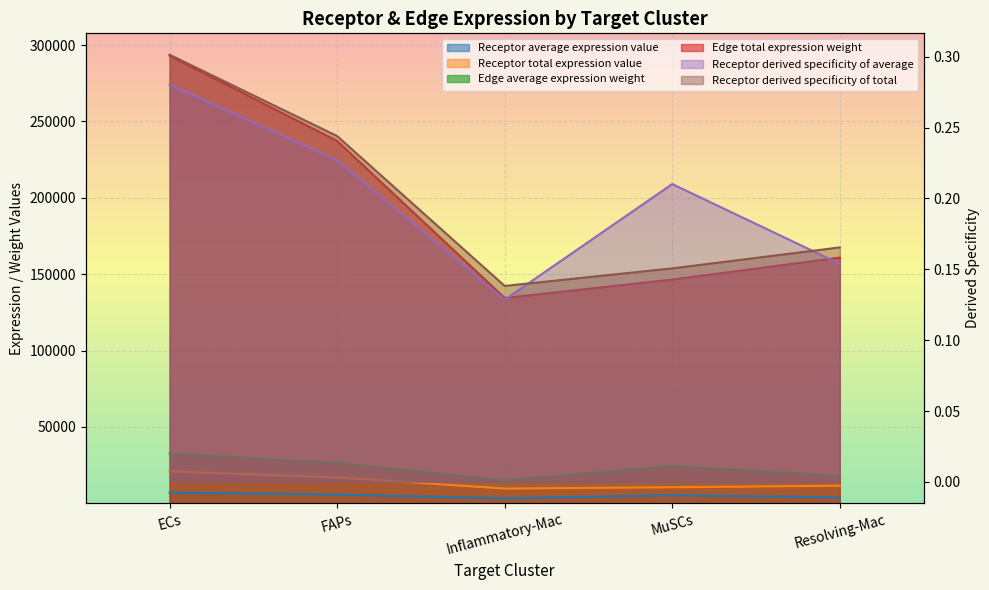

Which series has the widest spread of values?

Receptor derived specificity of total